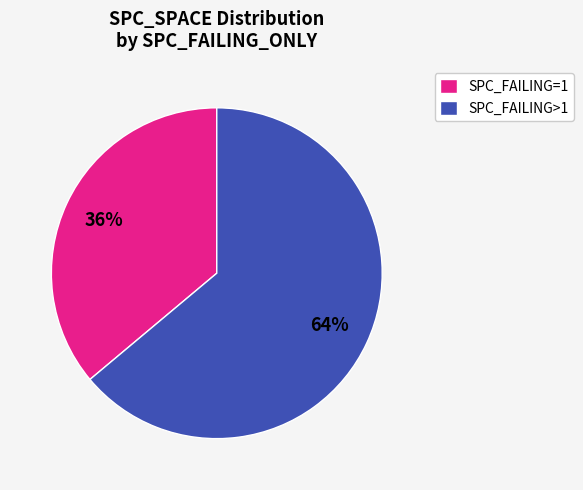

To the nearest percent, what portion does SPC_FAILING=1 represent?

36%